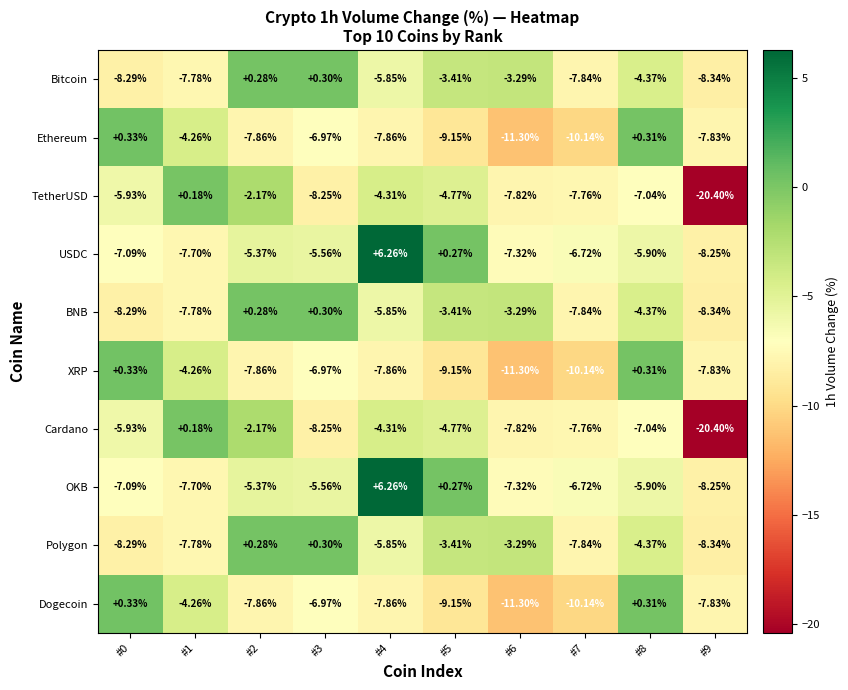

How many values in BNB are below zero?

8